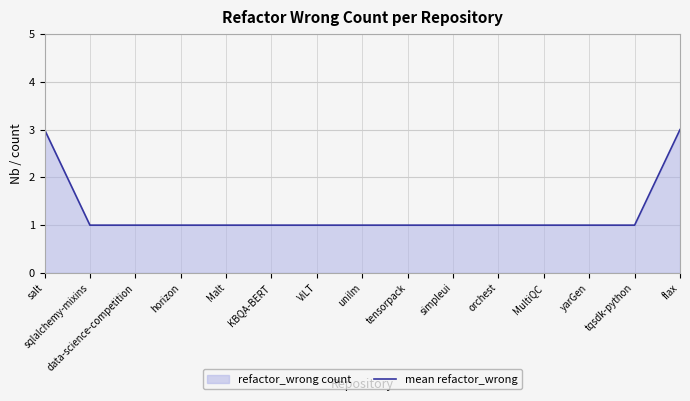

Reading right to left, extract all data points from this chart.

3	1	1	1	1	1	1	1	1	1	1	1	1	1	3